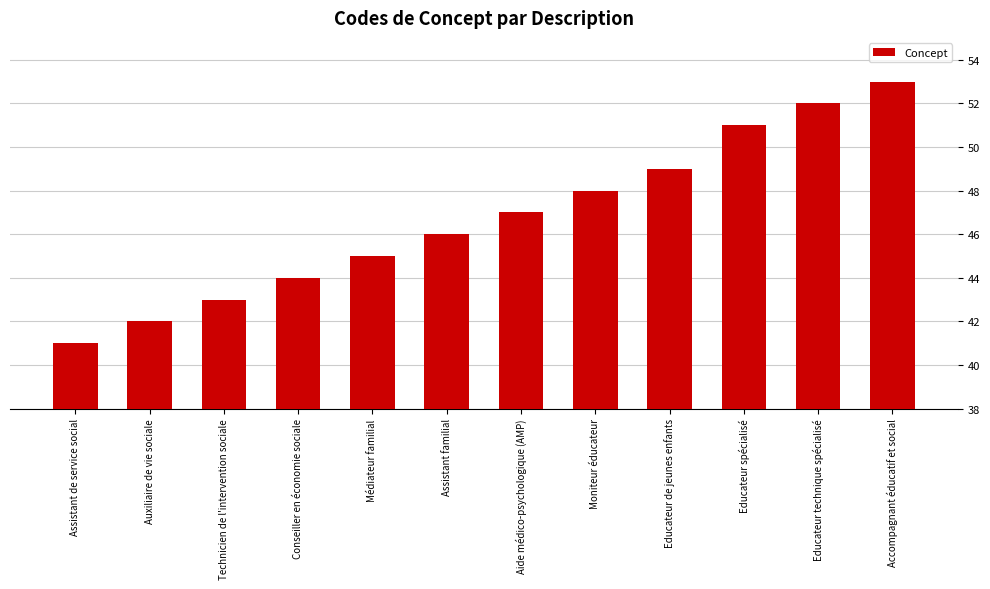

Reading left to right, list all the values displayed in this chart.

41	42	43	44	45	46	47	48	49	51	52	53